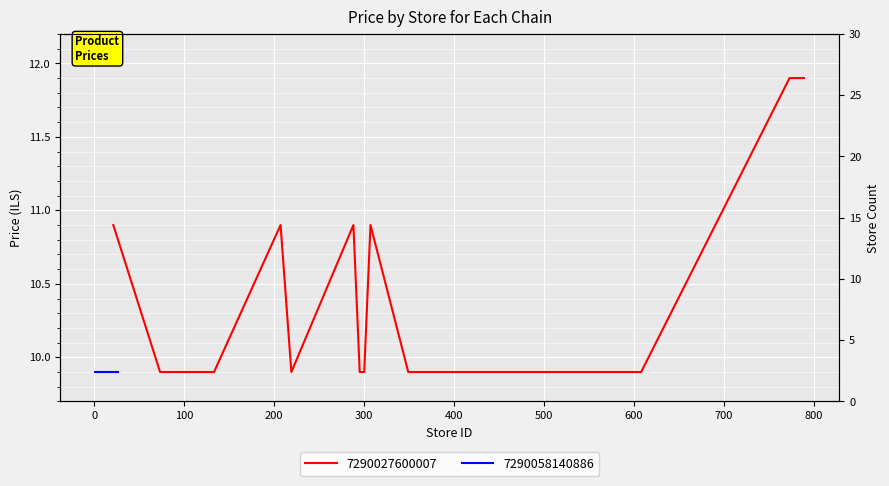

What is the average value?

10.3